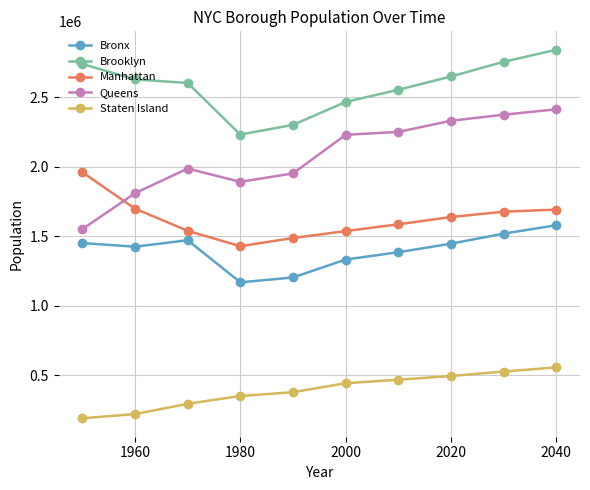

True or false: Queens and Brooklyn cross at least once.

False